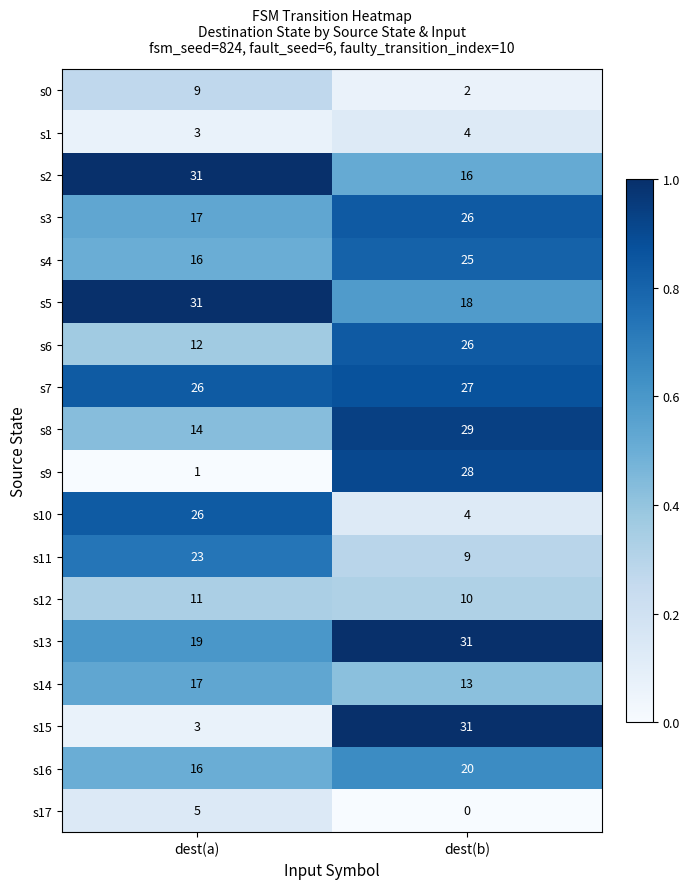

The value of s17 at dest(a) is 5. True or false?

True